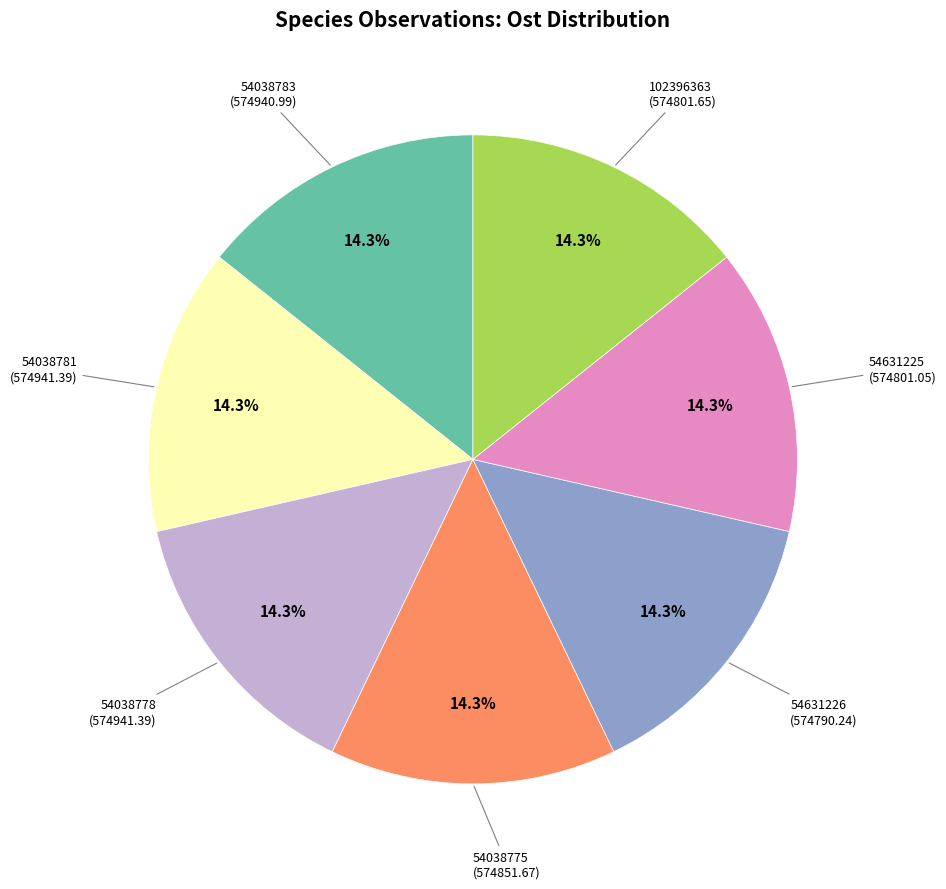

Does any single category account for the majority?

No